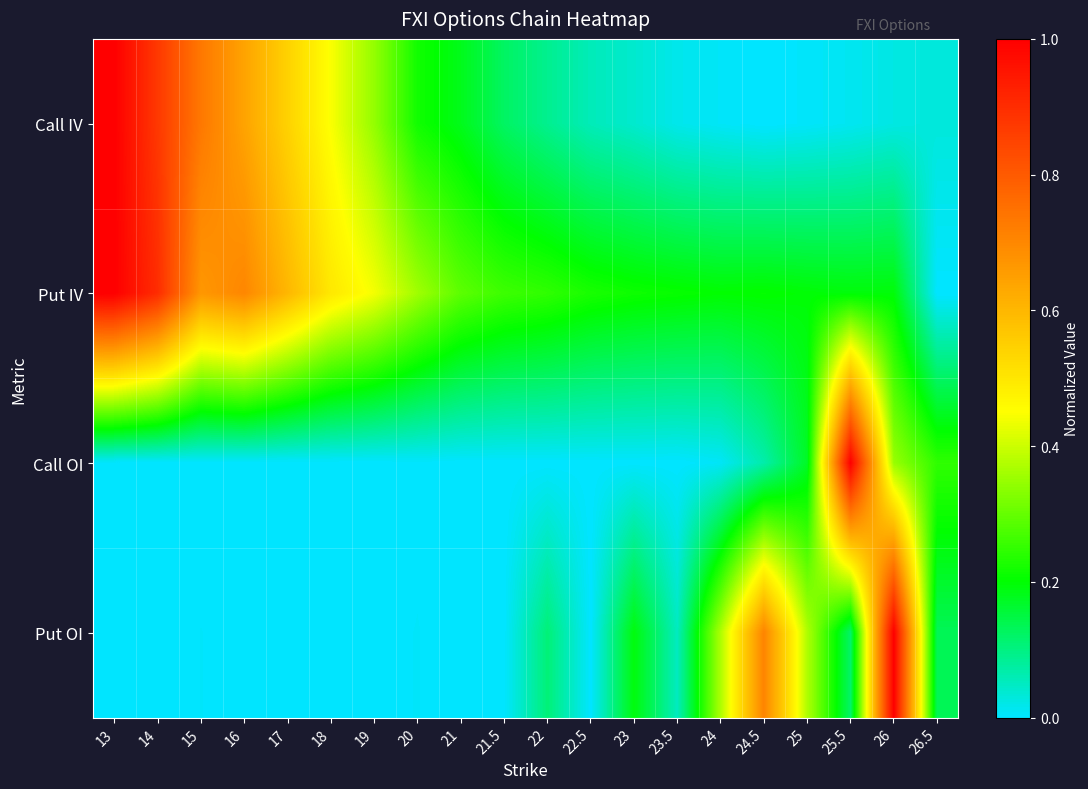

At which category is the sum across all series the highest?

13